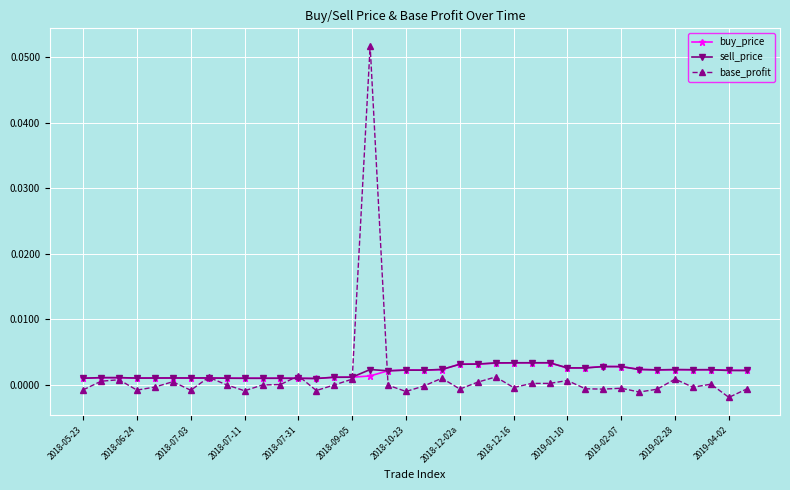

How many categories are shown in the chart?

38